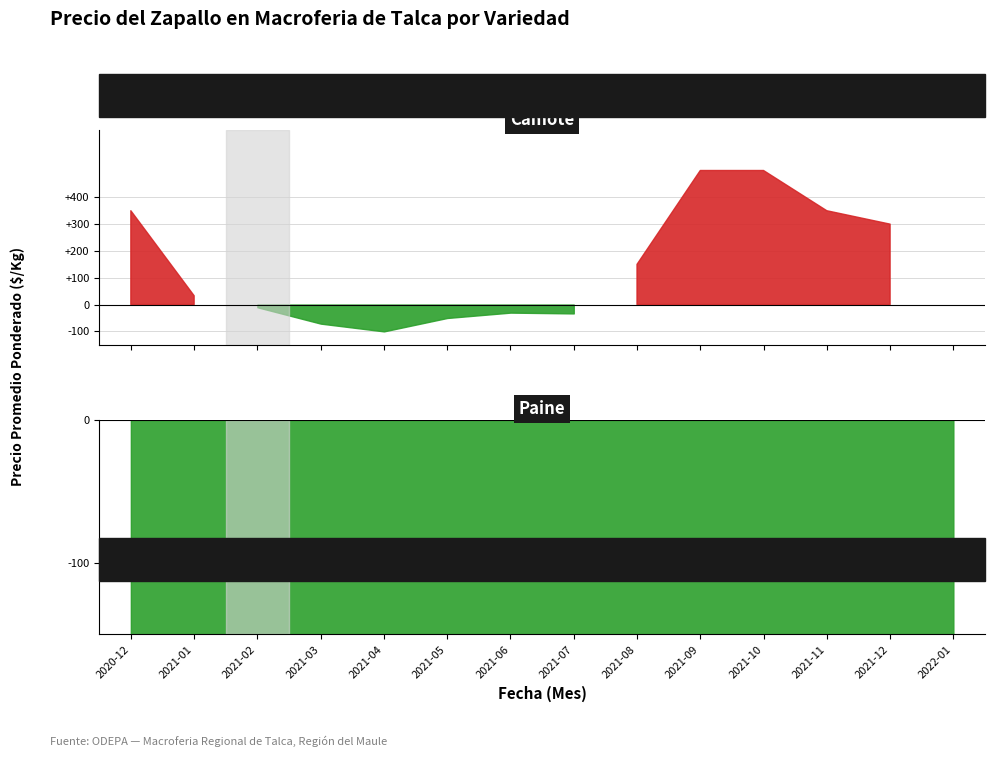

Where is the first local minimum for Camote?

2021-04